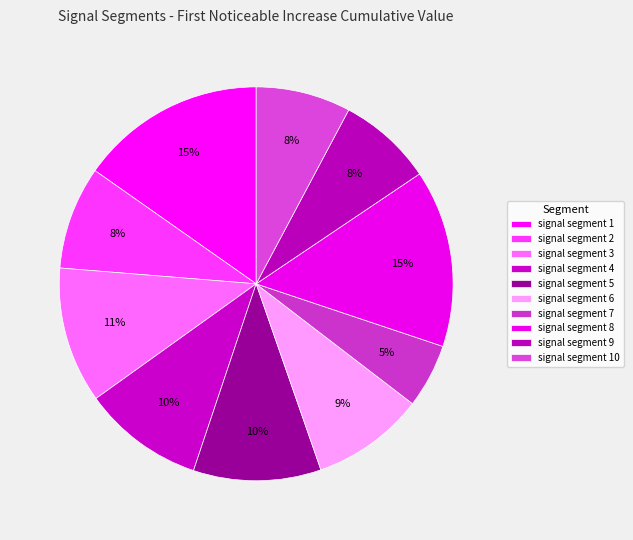

Which slice is the largest?

signal segment 1